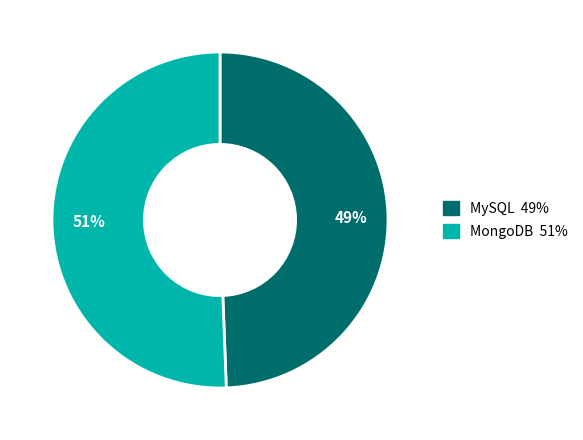

How many slices are in this pie chart?

2